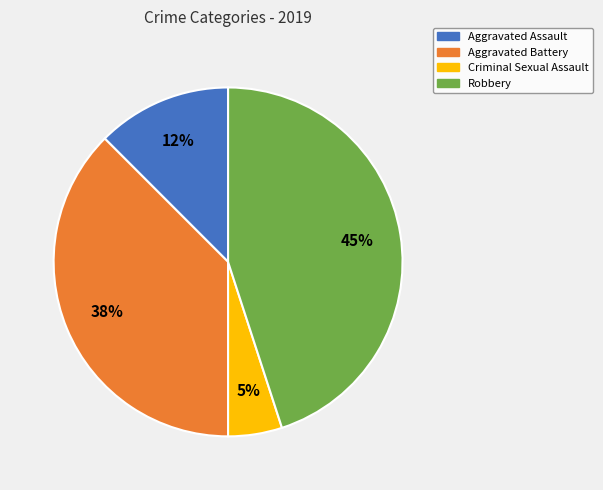

Between Aggravated Assault and Robbery, which is larger?

Robbery